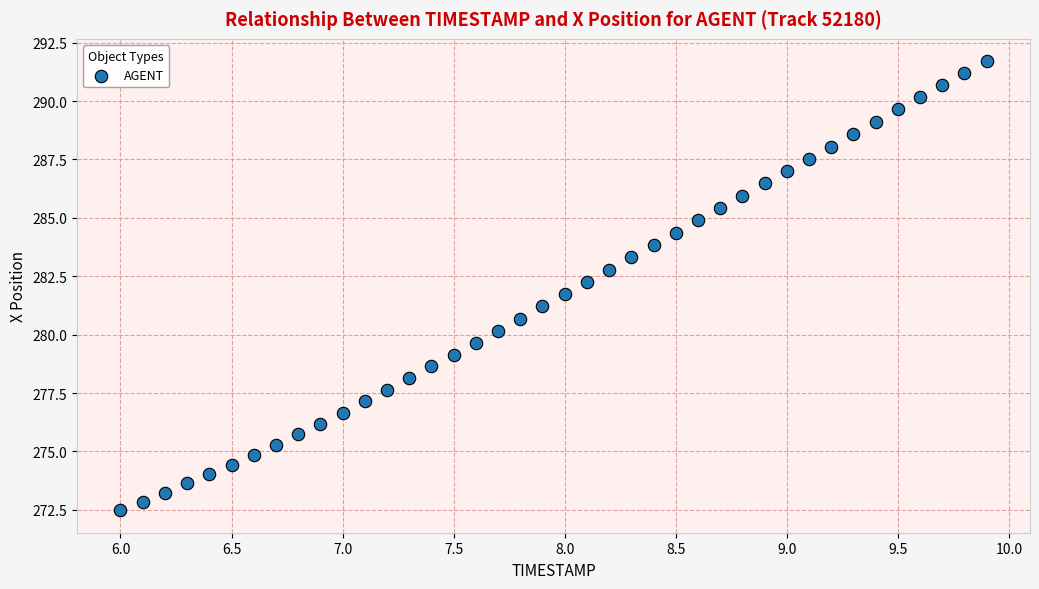

What is the range of Y values (max minus min)?

19.2